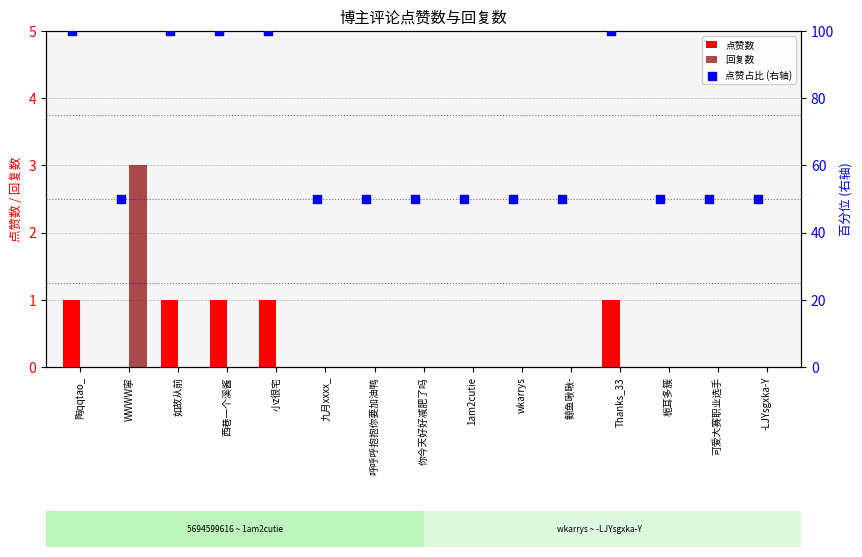

What is the highest value of the 回复数 series?

3